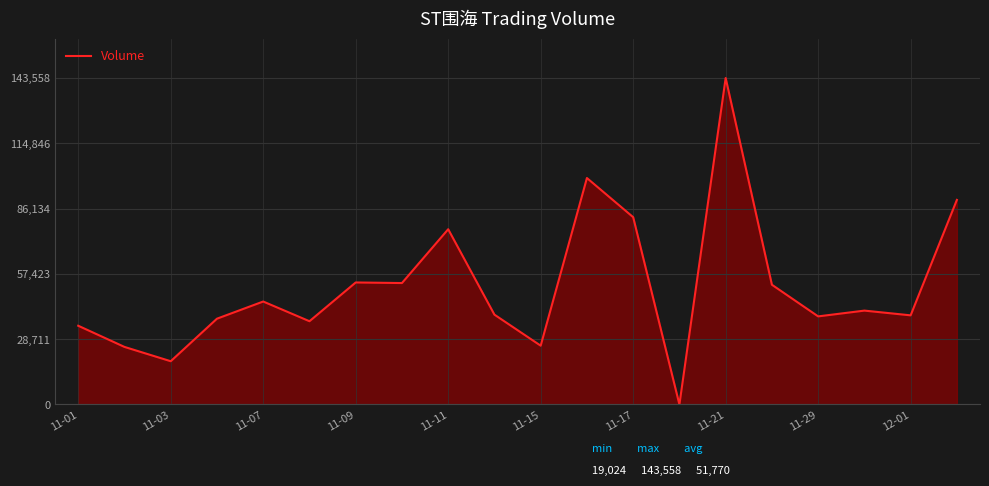

What is the maximum value shown in the chart?

143558